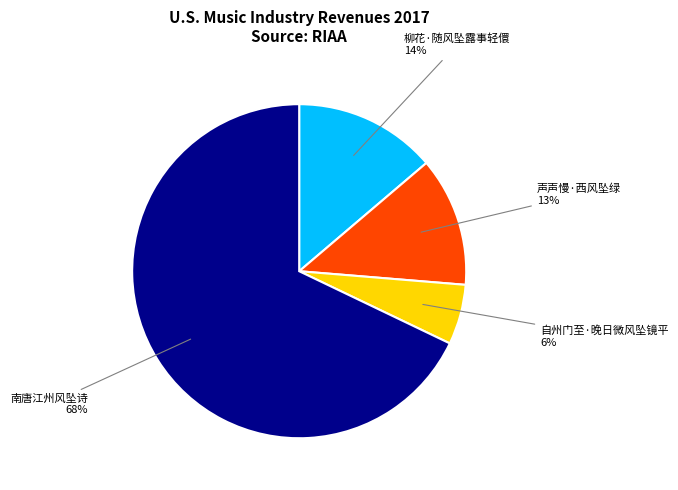

Is there any slice that represents more than half of the pie?

Yes